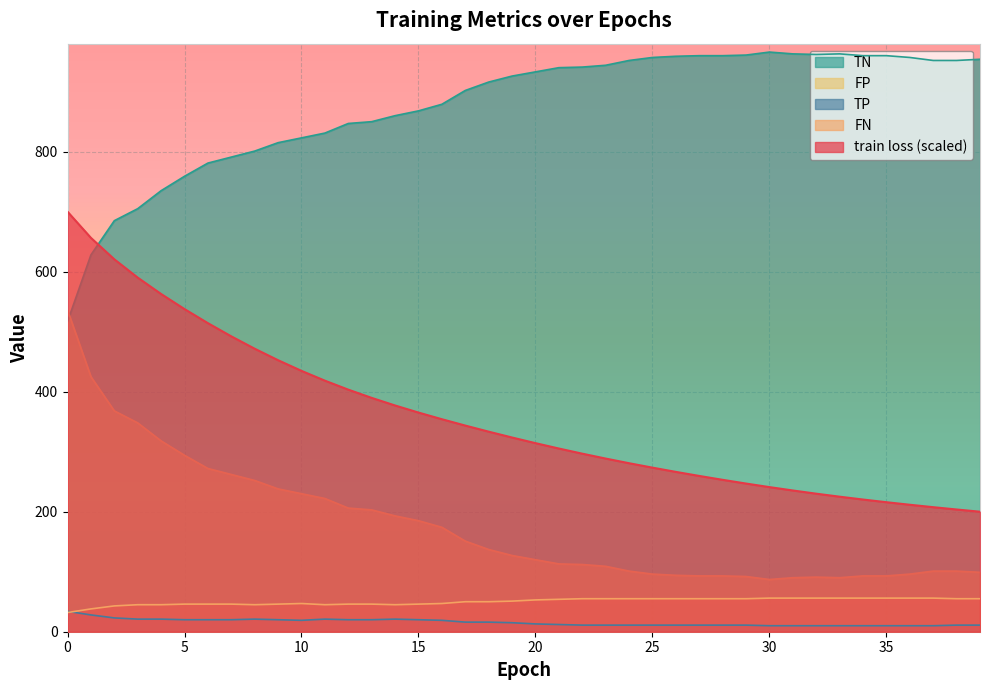

Which label corresponds to the largest value in the chart?

30